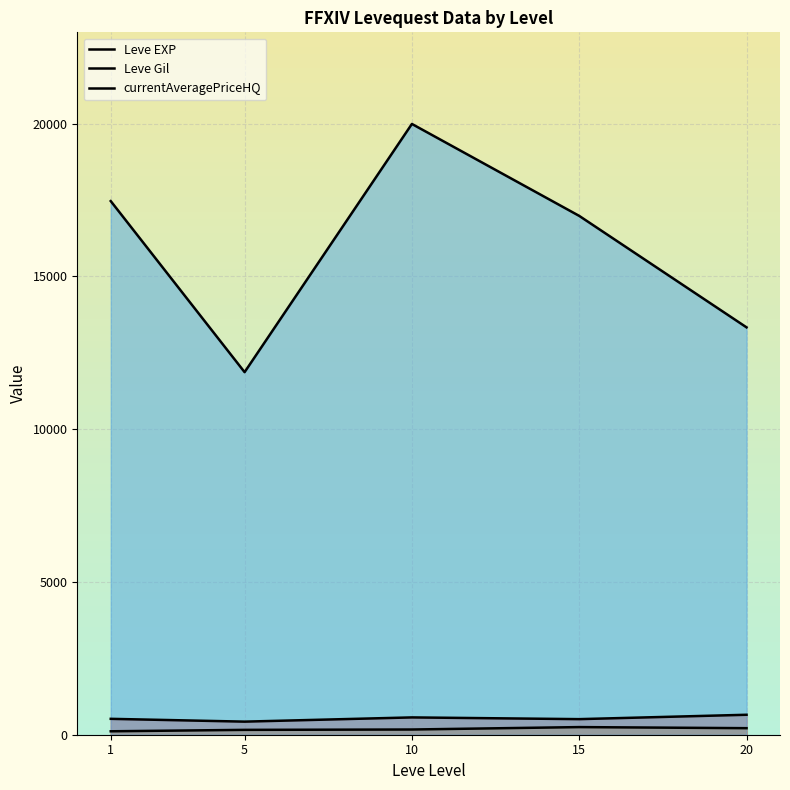

Reading left to right, list all the values displayed in this chart.

Leve EXP: 520.0	428.3	566.7	510.0	653.3
Leve Gil: 112.3	159.0	170.7	249.7	214.2
currentAveragePriceHQ: 17466.1	11867.1	19990.9	16981.5	13333.3